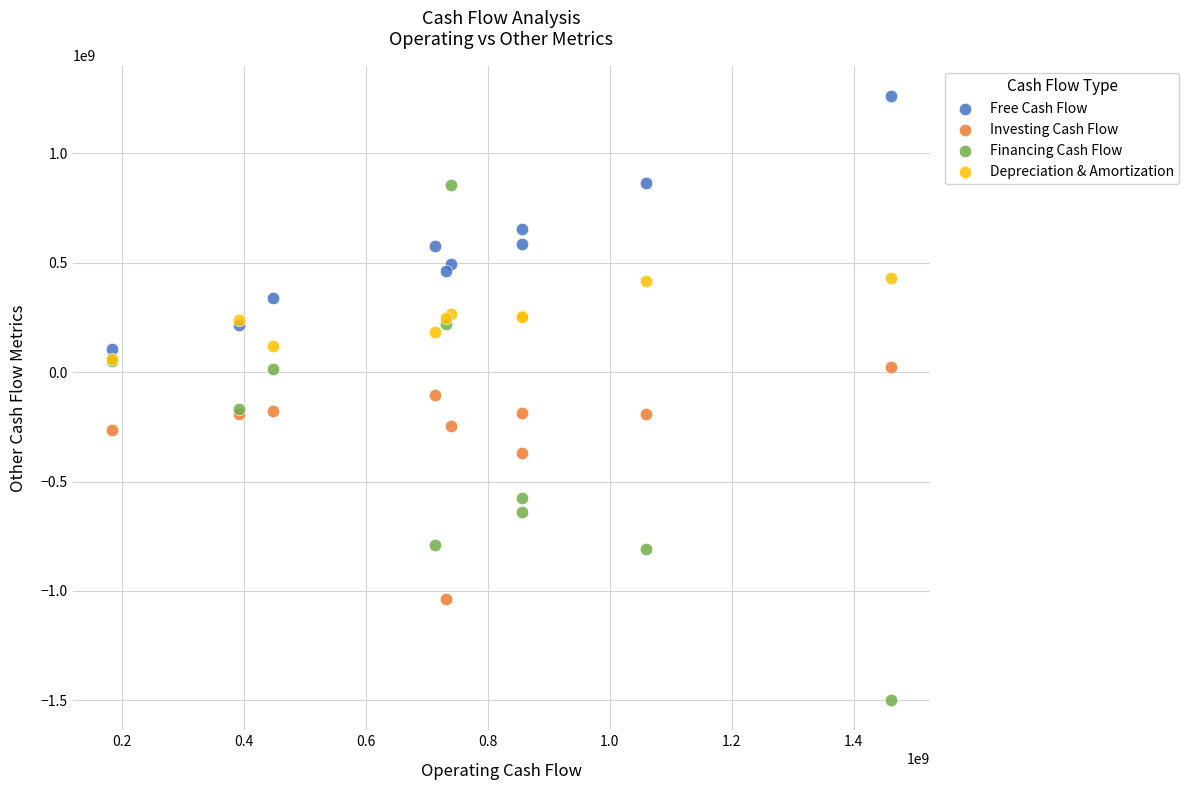

Which series reaches the maximum Y coordinate?

Free Cash Flow